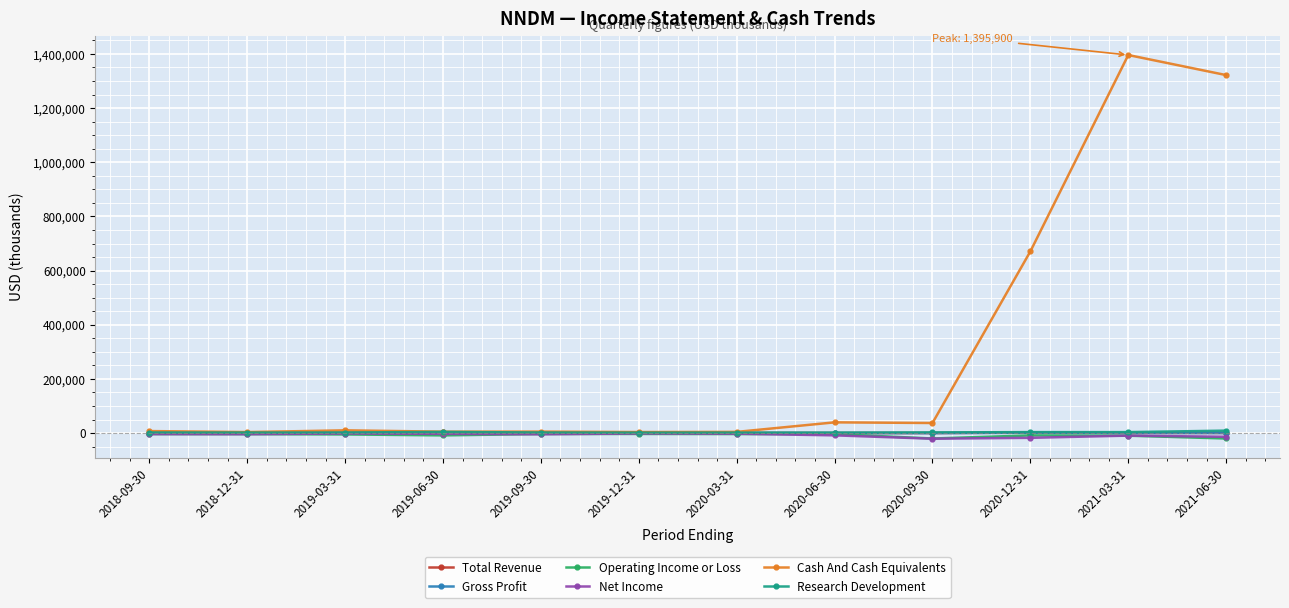

Which series has the widest spread of values?

Cash And Cash Equivalents